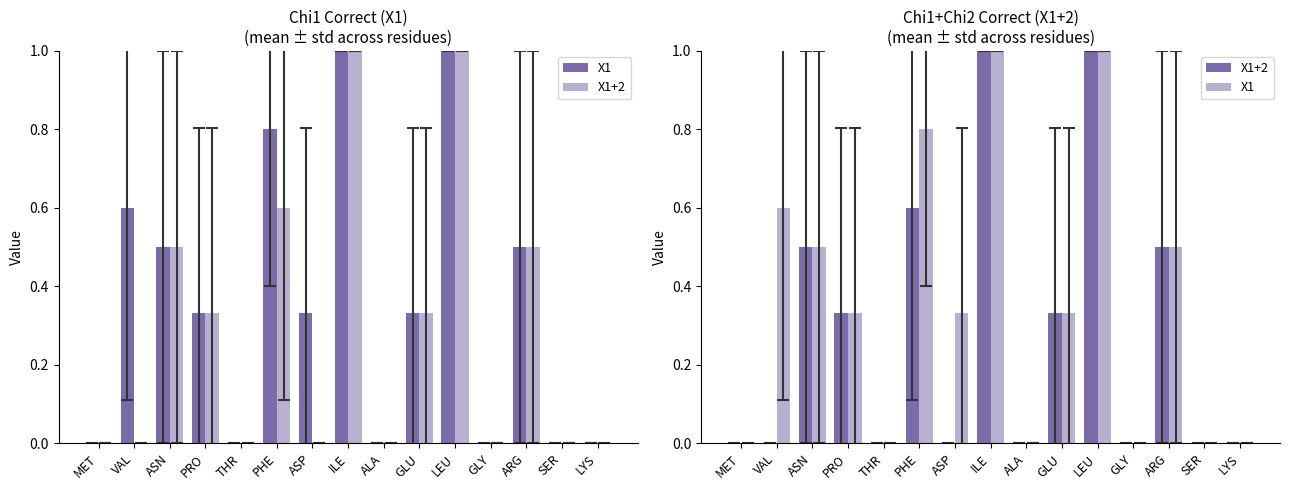

Rank the categories by X1 value from highest to lowest.

ILE, LEU, PHE, VAL, ASN, ARG, PRO, ASP, GLU, MET, THR, ALA, GLY, SER, LYS